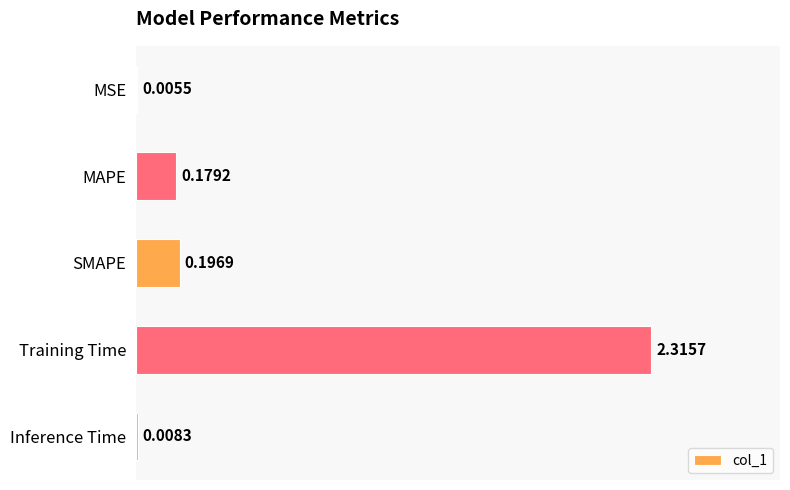

Between MSE and Training Time, which is larger?

Training Time